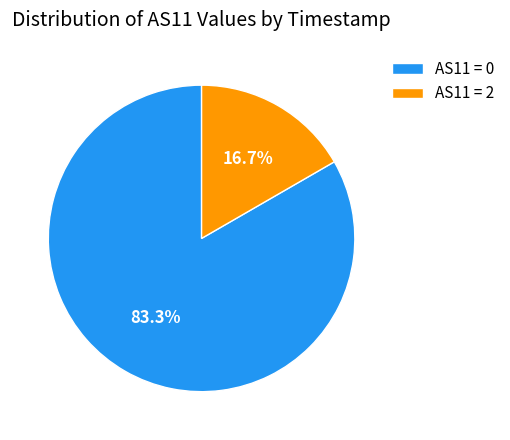

Which slice is the smallest?

AS11 = 2